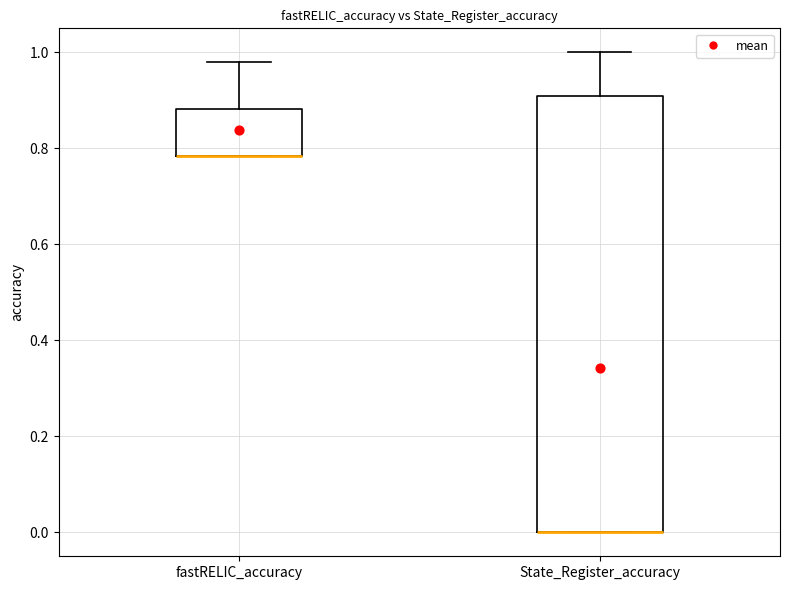

Reading left to right, read every box against the y-axis: the position of its median line, the range the box covers, and the ends of its whiskers. The values are not printed on the chart, so give them approximately, as read against the axis.

fastRELIC_accuracy: median 0.78 (drawn on the box's lower edge), box 0.78 to 0.88, whiskers 0.78 to 0.98
State_Register_accuracy: median 0.00 (drawn on the box's lower edge), box 0.00 to 0.90, whiskers 0.00 to 1.00